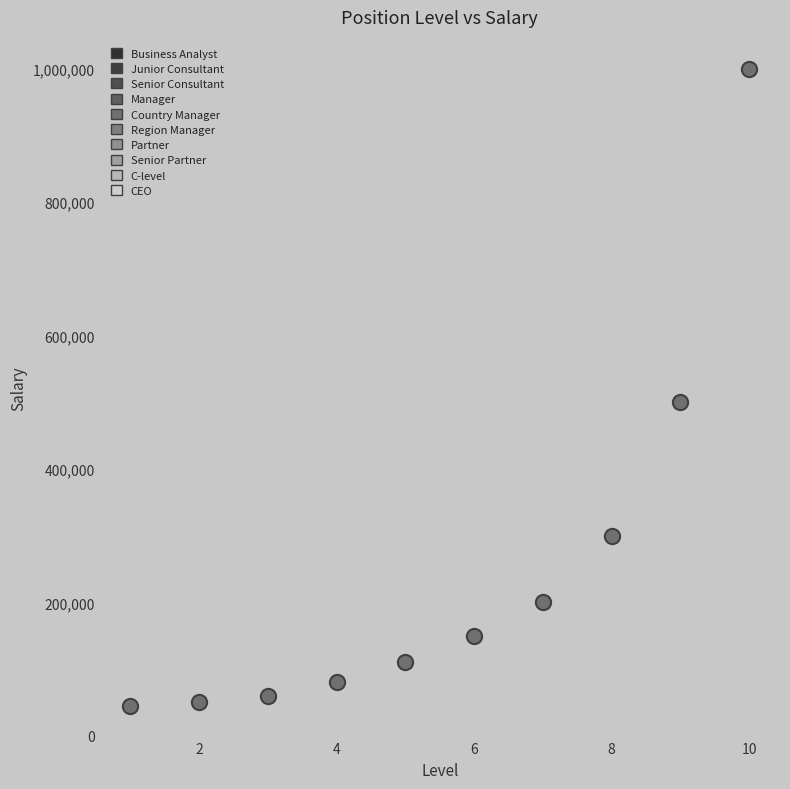

What Y value in the scatter plot is closest to 522500?

500000